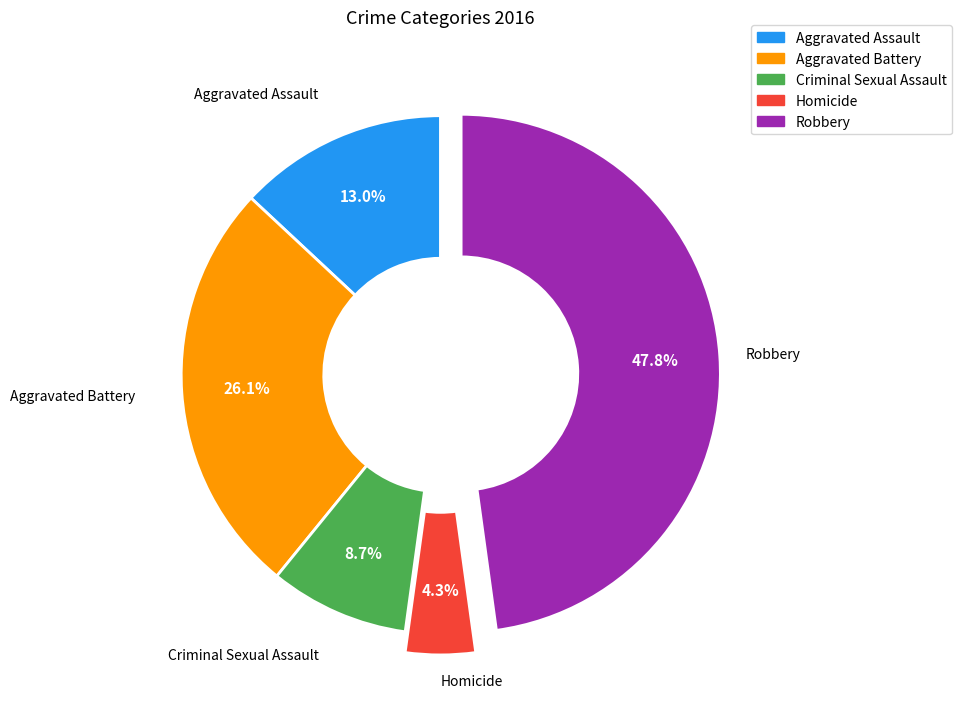

Approximately how many times larger is the value at Aggravated Battery compared to Aggravated Assault?

2.0